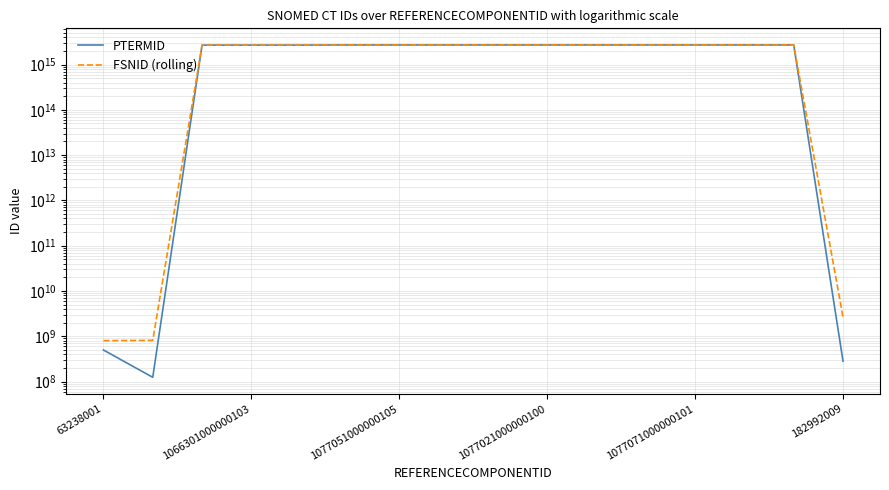

The value of PTERMID at 1077051000000105 is 3758224313236117. True or false?

False